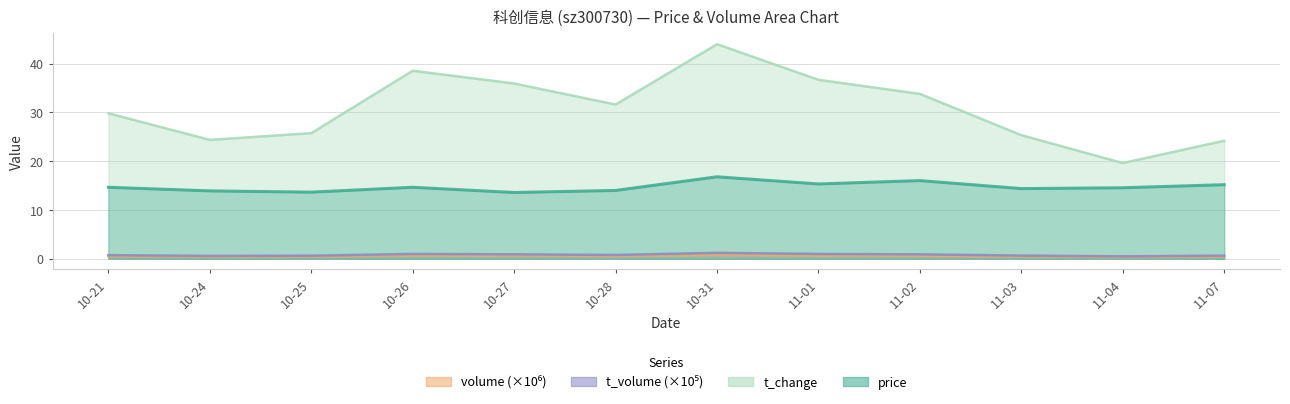

What is the maximum value shown in the chart?

44.0